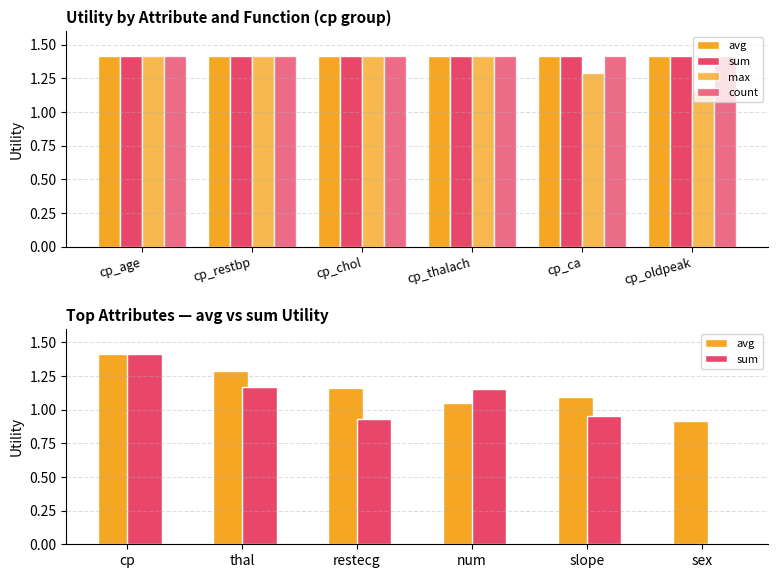

The value of count at cp_oldpeak is 2.1. True or false?

False